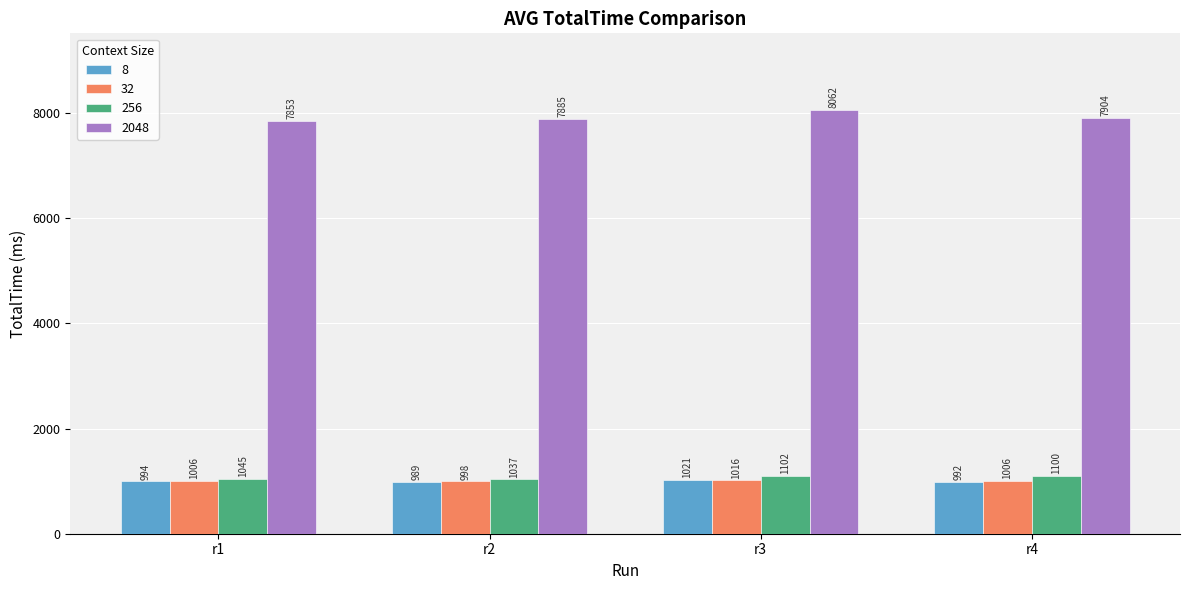

What is the approximate value of 2048 at r1, to the nearest 5?

7855